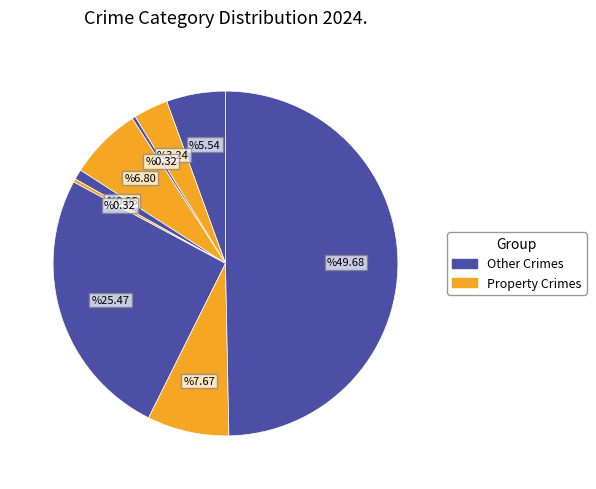

How many slices are in this pie chart?

9